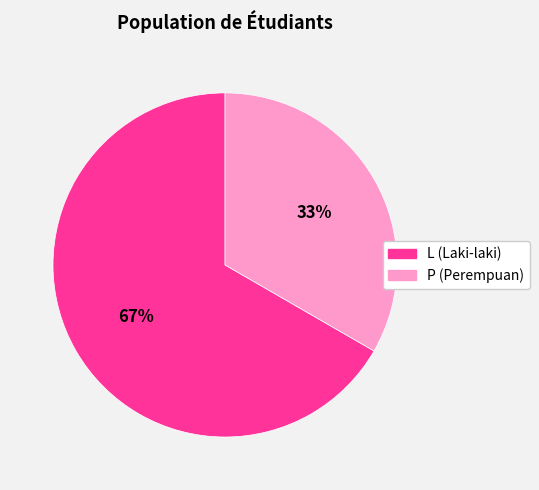

How many slices are in this pie chart?

2